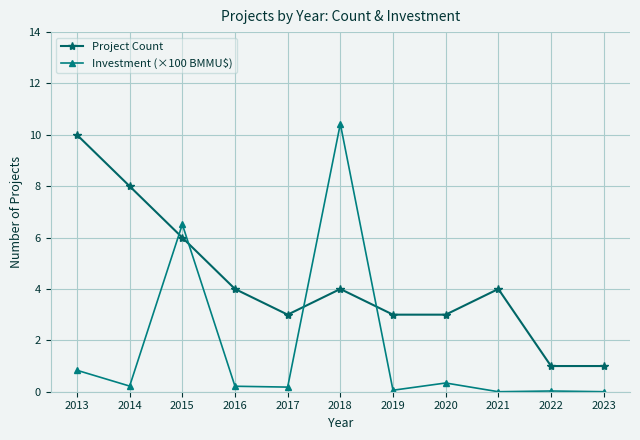

Between which two adjacent categories do Investment (×100 BMMU$) and Project Count first intersect?

2014 and 2015